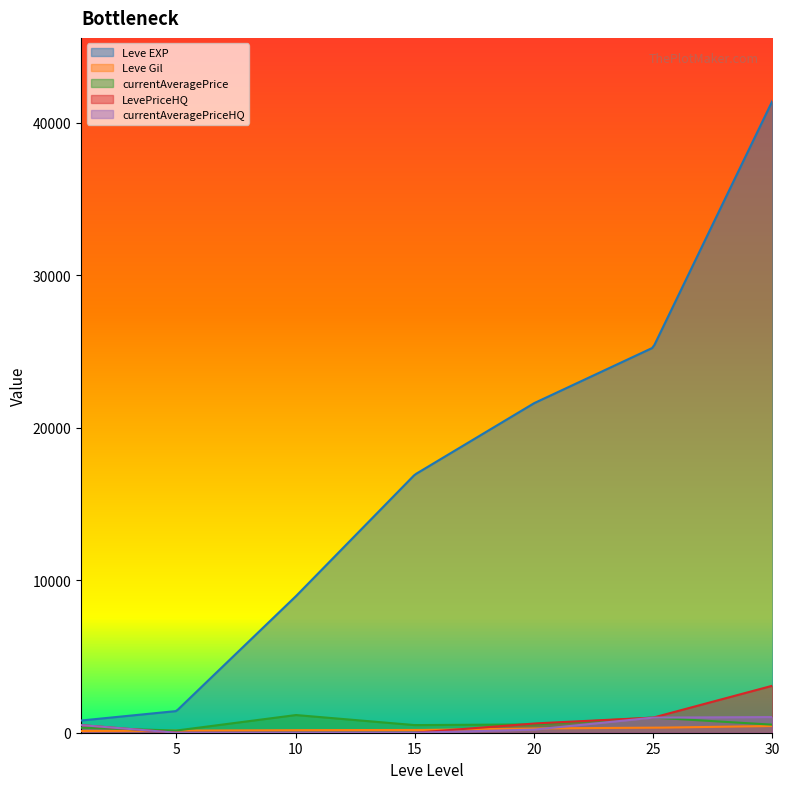

How many values in the Leve EXP series are below 16920?

3